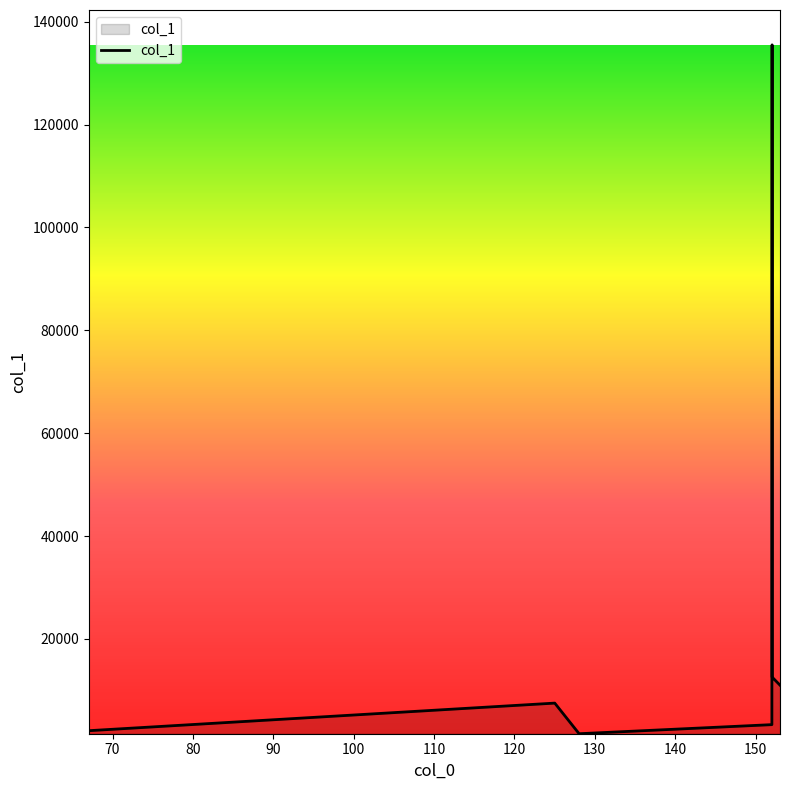

True or false: the data has more than 1 interior local peaks.

True